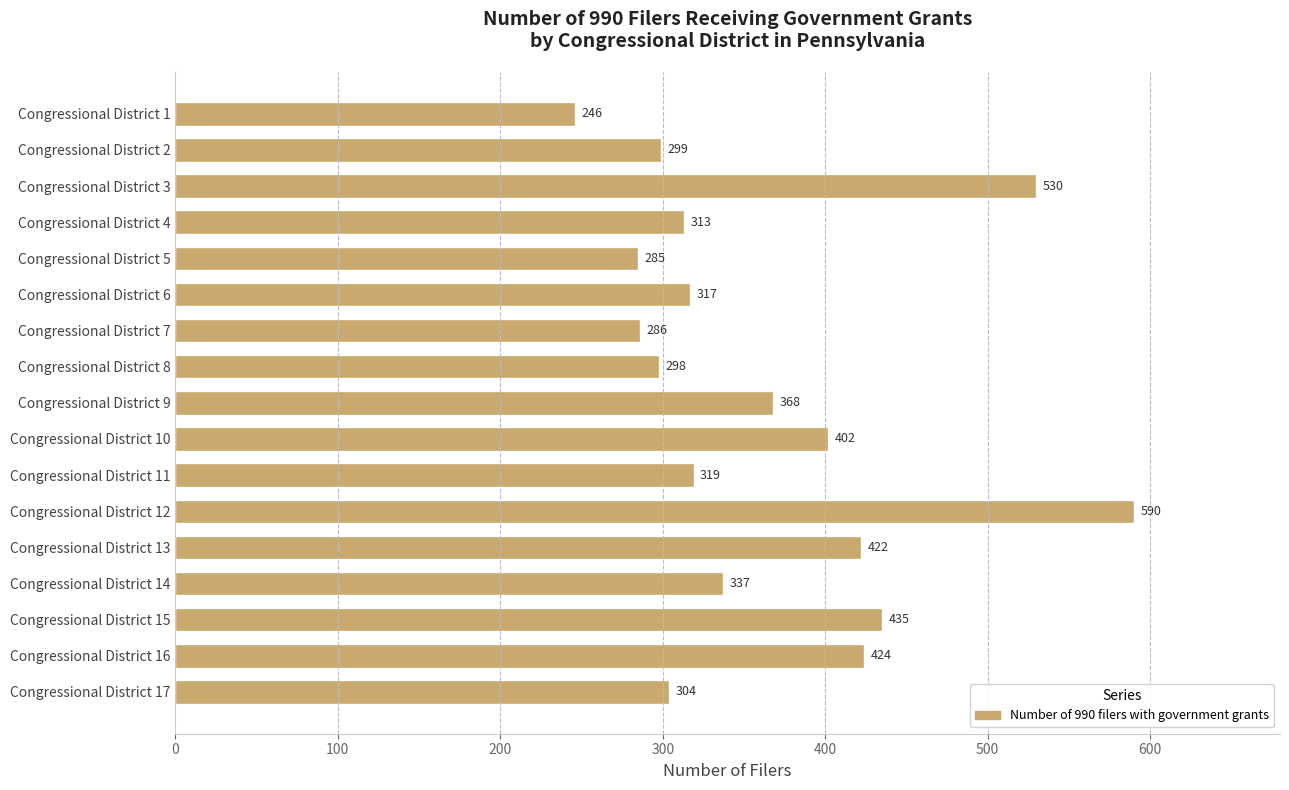

How many data points does each series have?

17